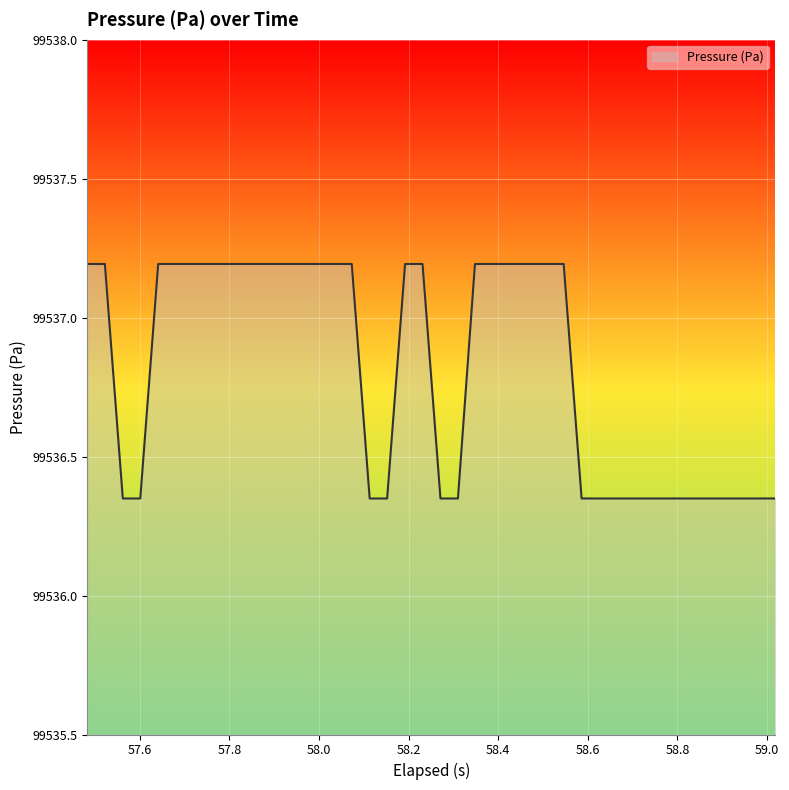

What is the difference between the maximum and minimum values?

0.8